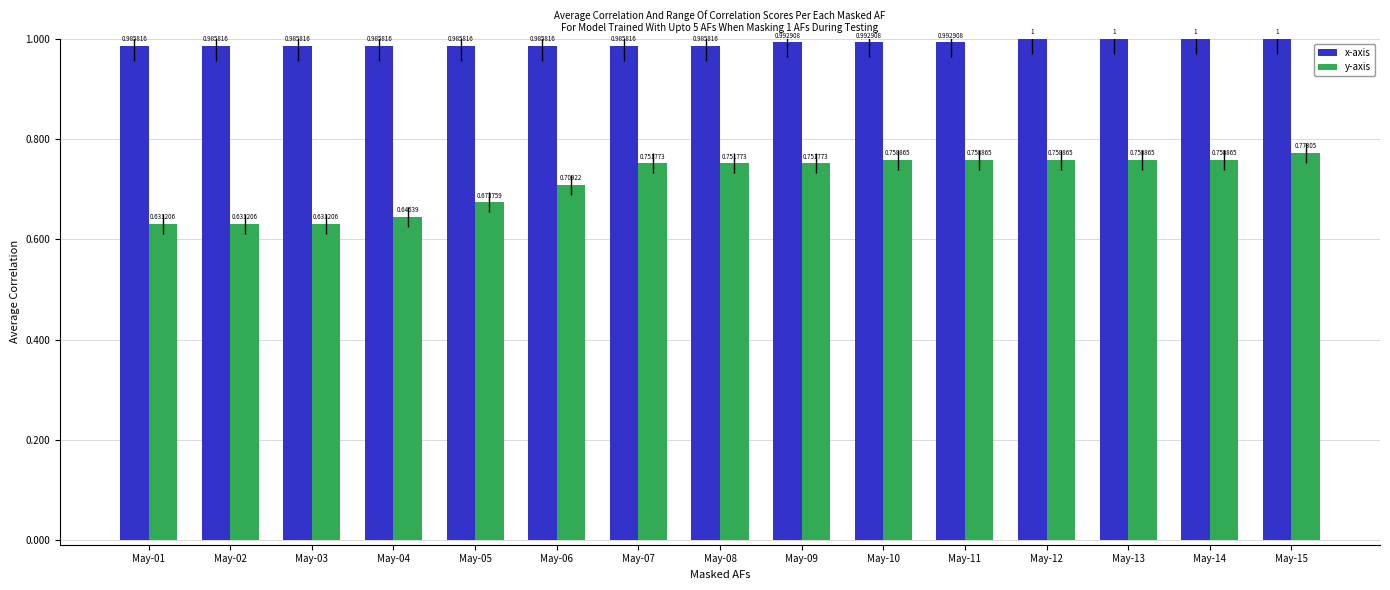

Which series changed the most between May-10 and May-12?

x-axis